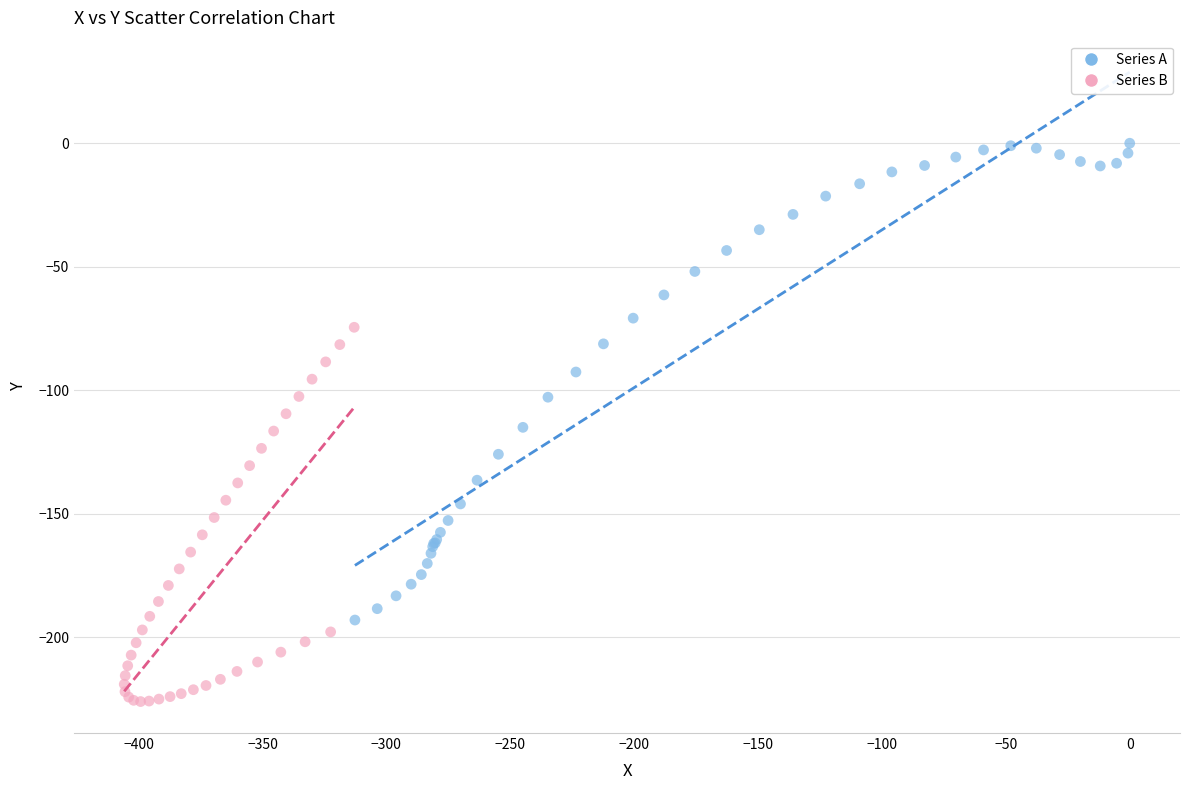

Which series has the widest spread of Y values?

Series A